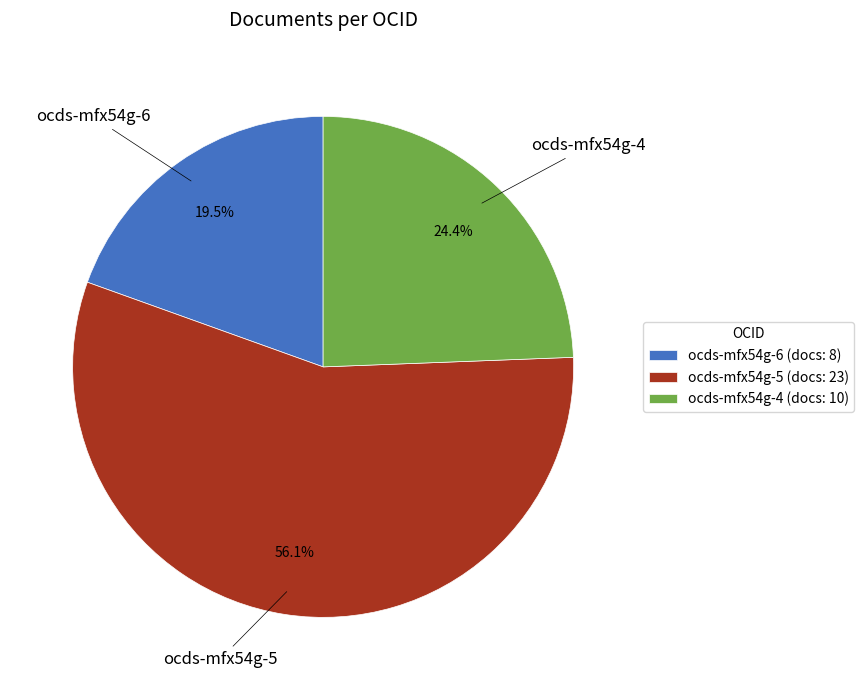

To the nearest percent, what is the difference between the largest and smallest slice percentages?

37%